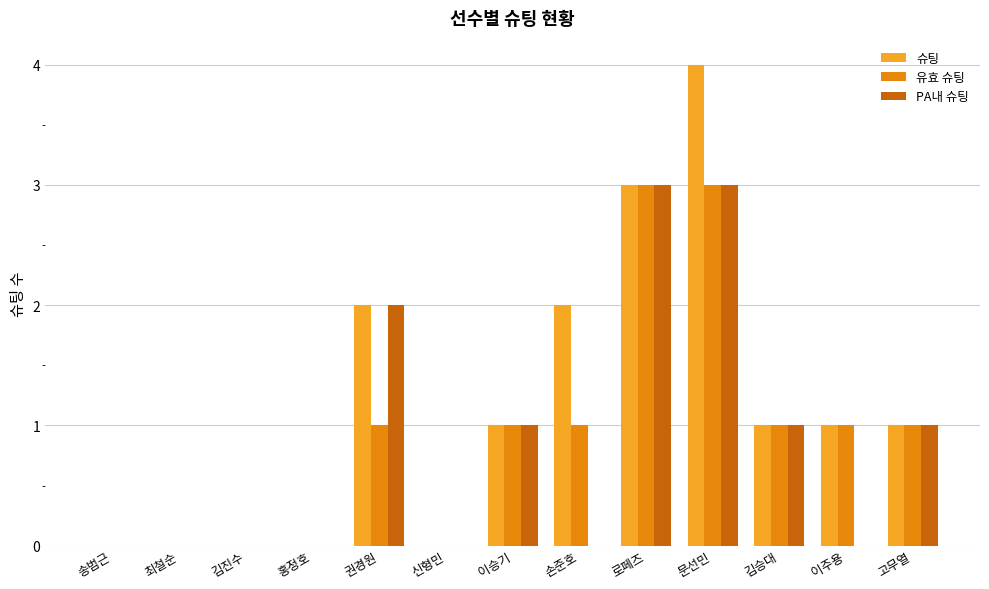

What is the sum of all 유효 슈팅 values?

12